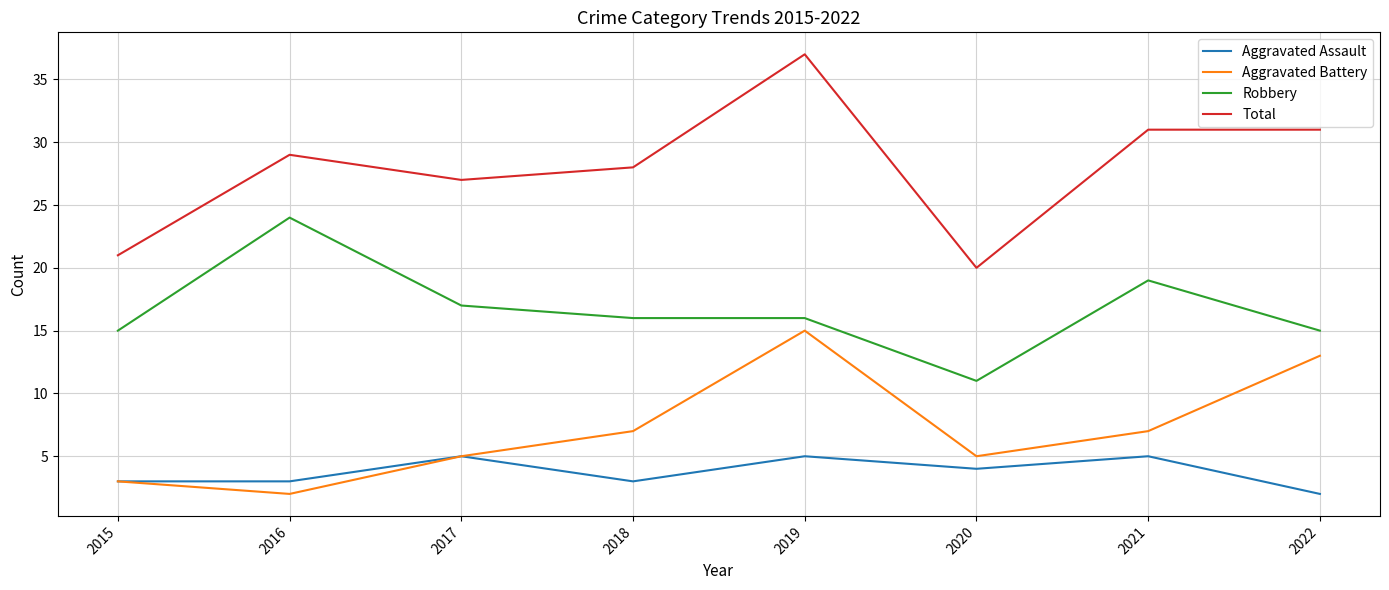

How many interior local peaks does the Aggravated Assault series have?

3